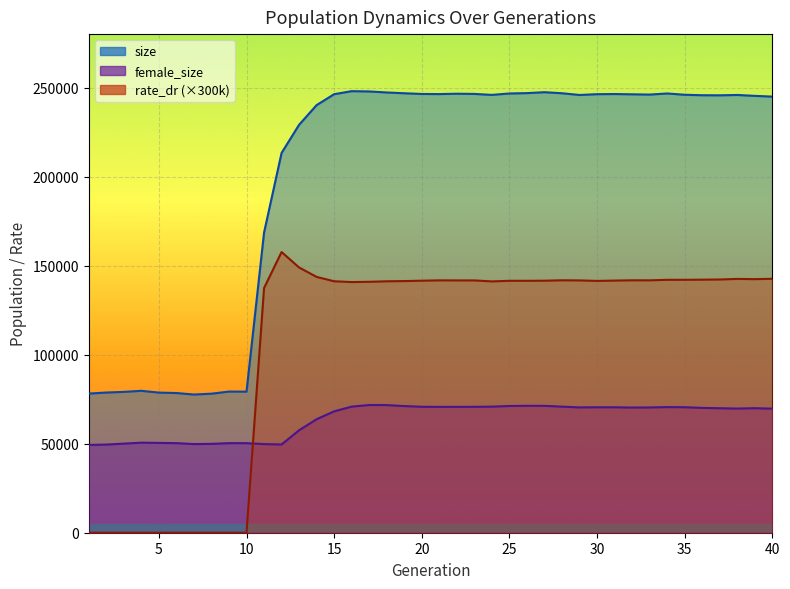

How many distinct data groups are displayed?

3